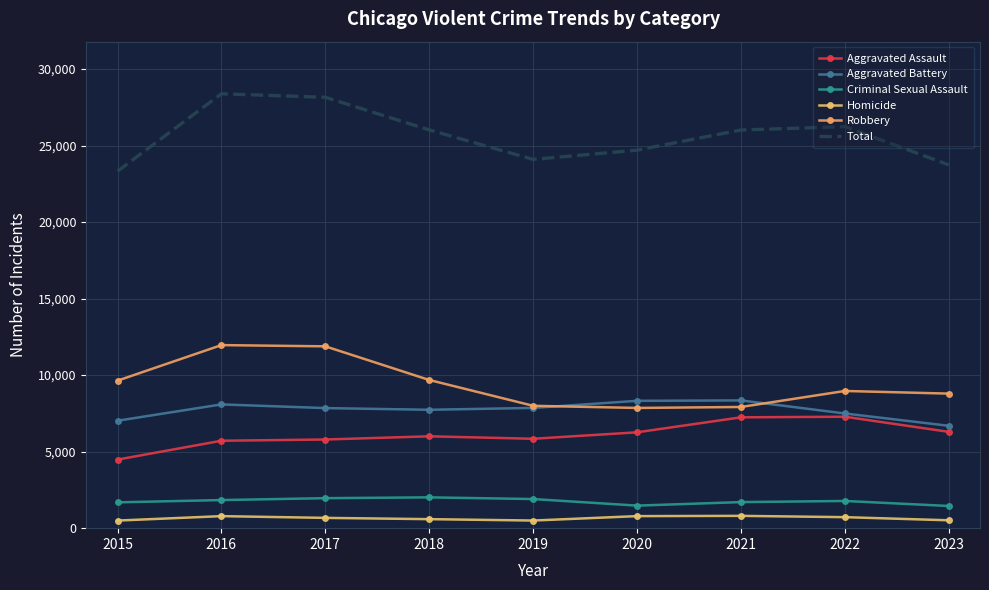

The Homicide series shows 811 at 2019. True or false?

False